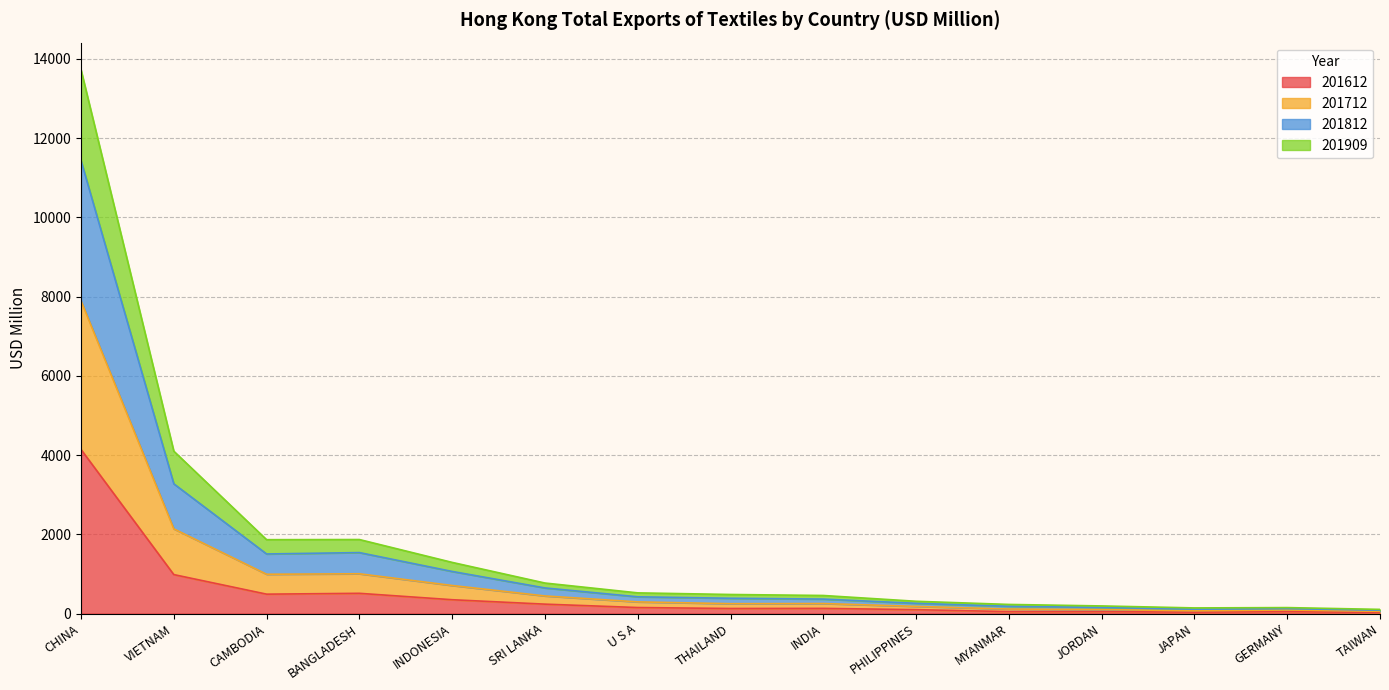

In 201612, how many points are higher than both neighbors (excluding endpoints)?

3